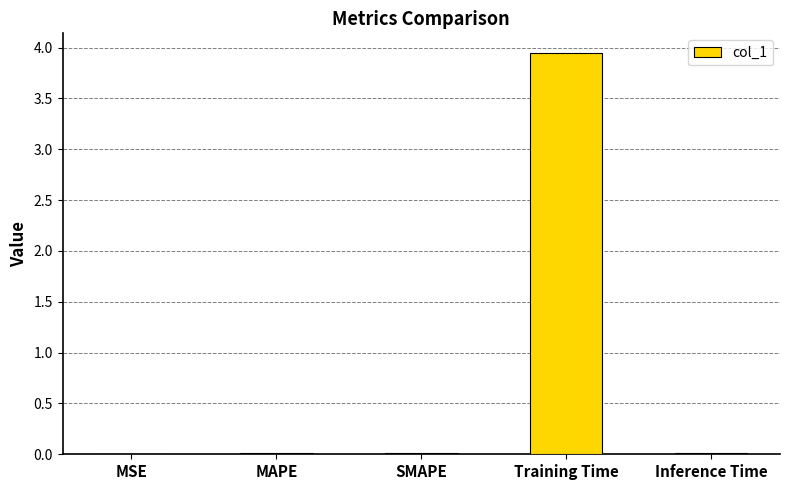

What is the sum of all values?

4.0